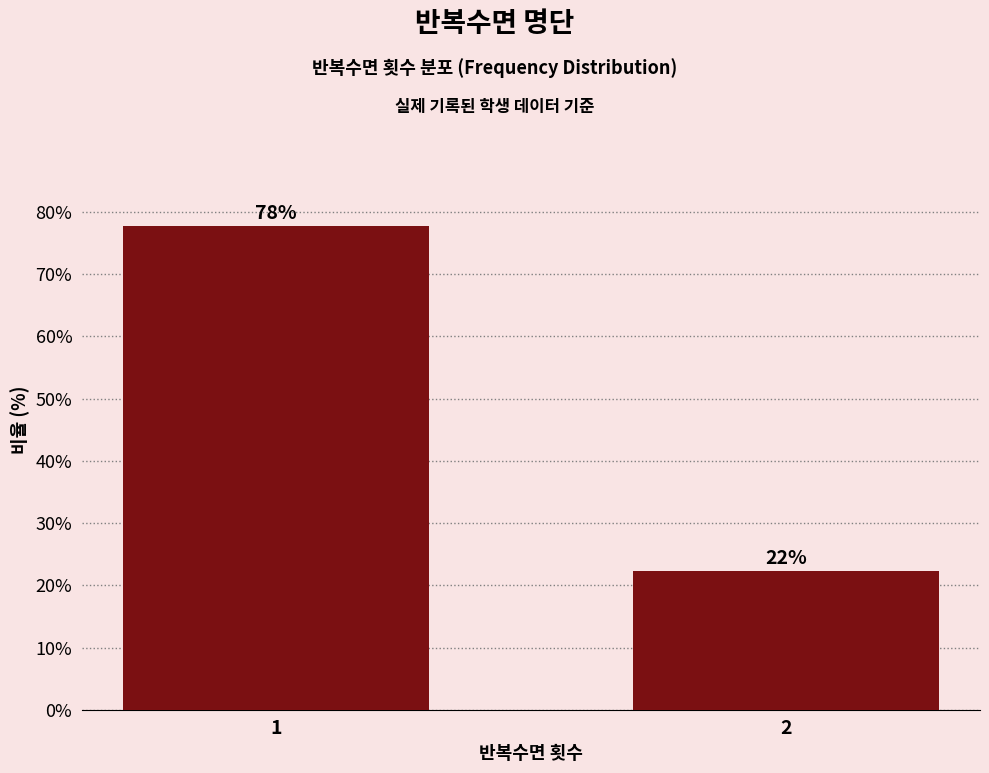

What is the approximate value at 2?

22.2